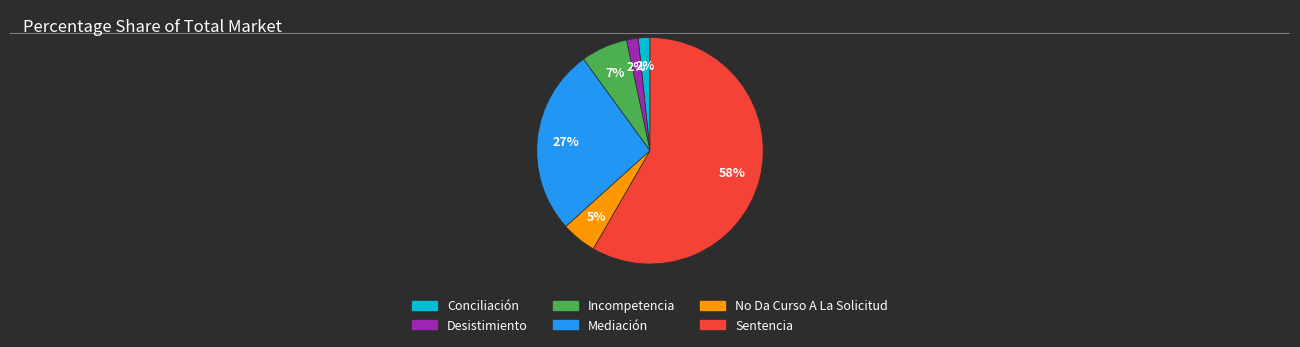

Which category accounts for the majority?

Sentencia